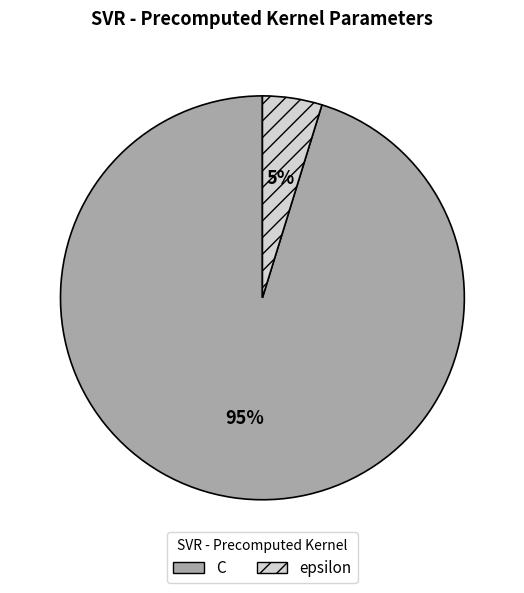

Which slice is the largest?

C